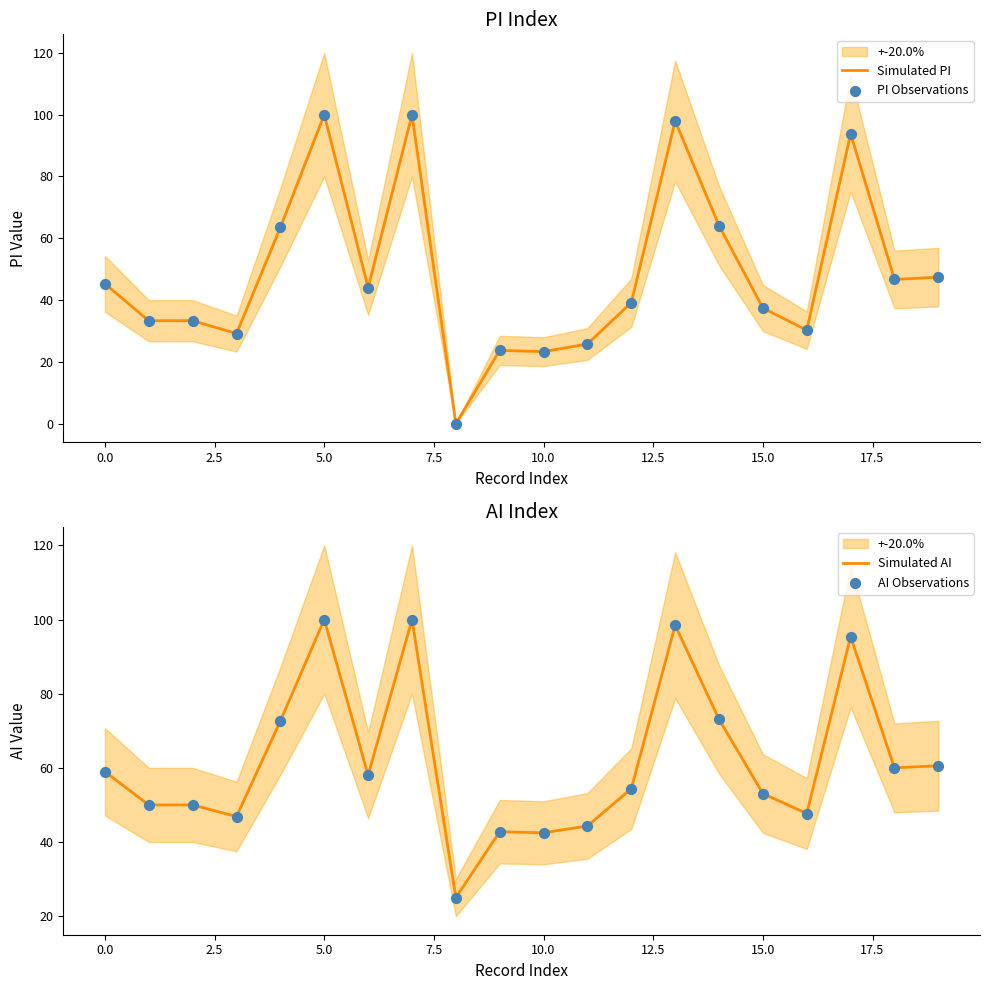

Which series has the largest total across all categories?

Simulated AI